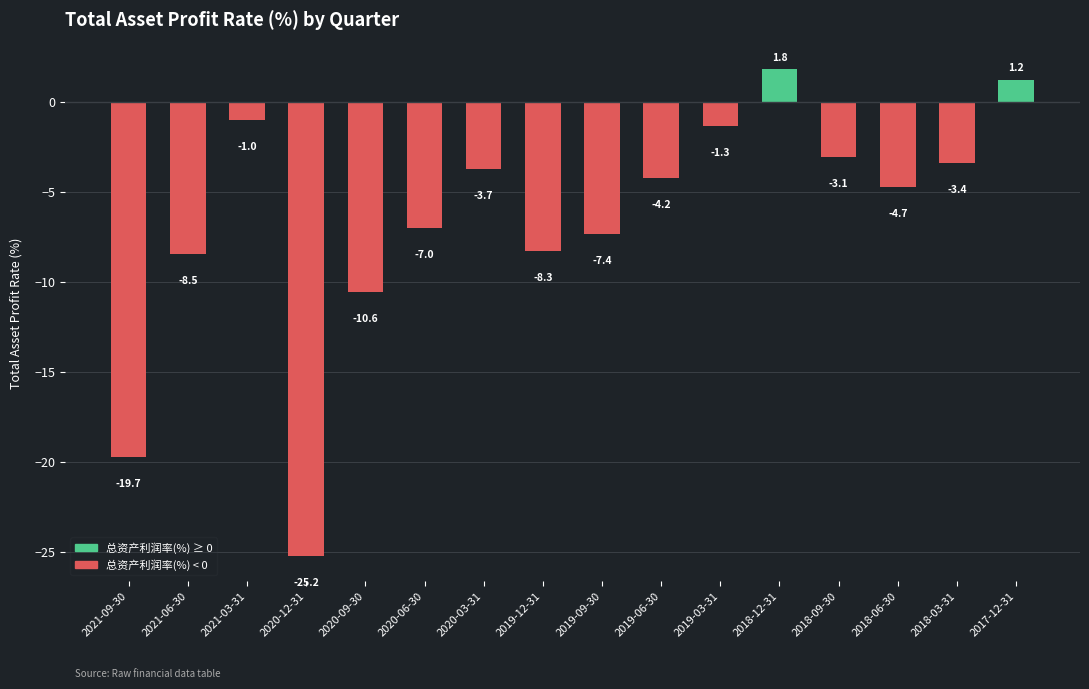

What value does the data have at 2019-03-31?

-1.3